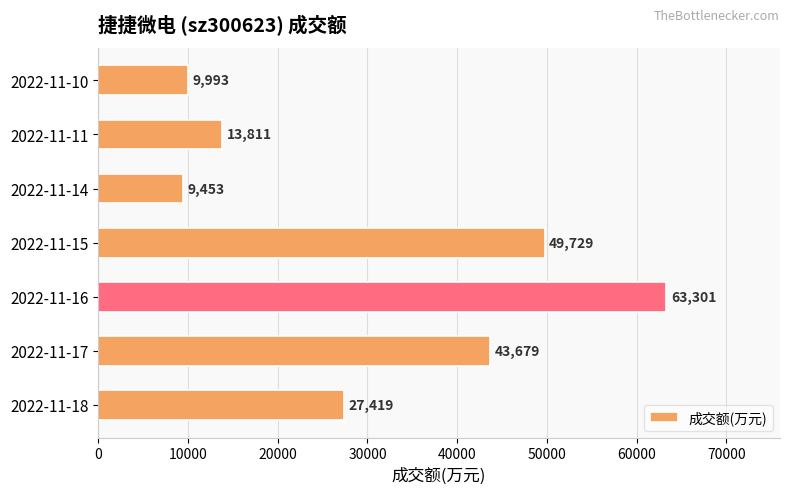

List the labels in order of value, largest first.

2022-11-16, 2022-11-15, 2022-11-17, 2022-11-18, 2022-11-11, 2022-11-10, 2022-11-14